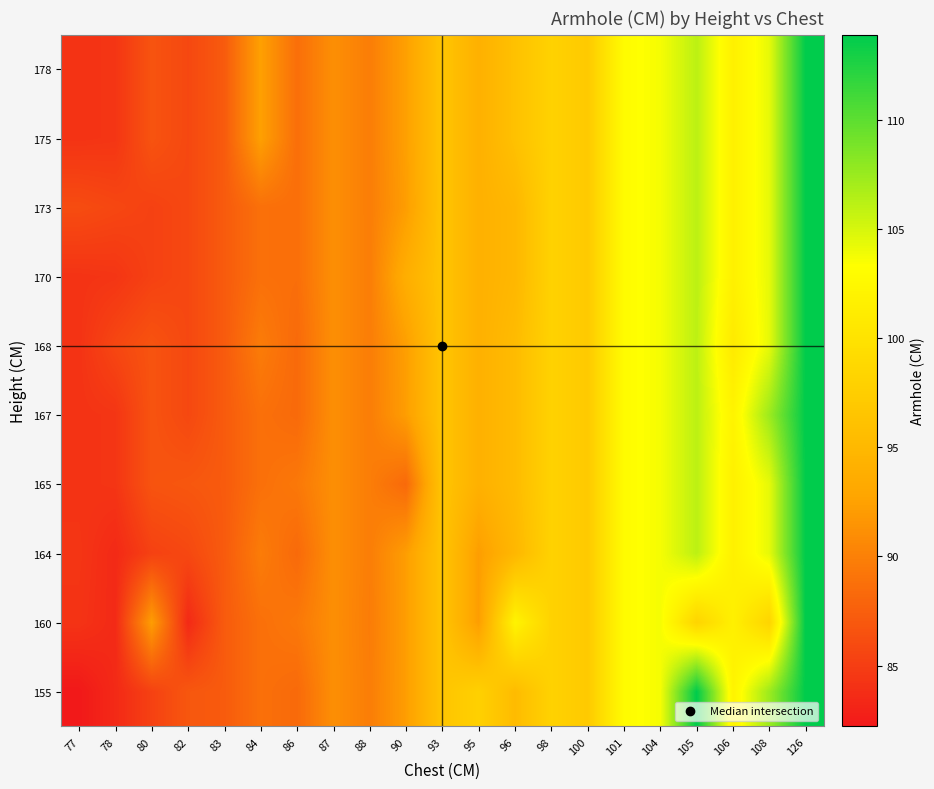

Between 126 and 82, which is larger?

126